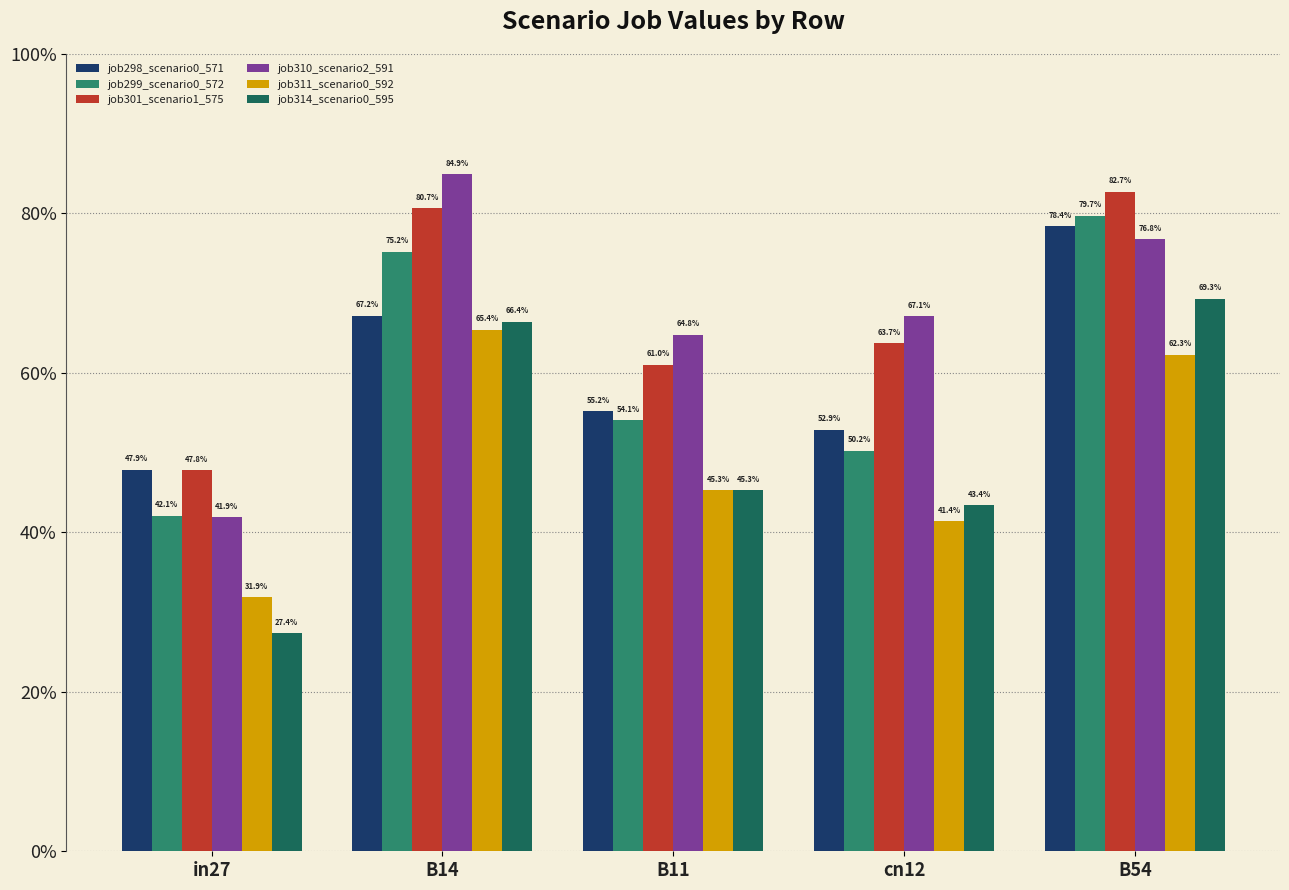

What are all the series names shown in the legend?

job298_scenario0_571, job299_scenario0_572, job301_scenario1_575, job310_scenario2_591, job311_scenario0_592, job314_scenario0_595